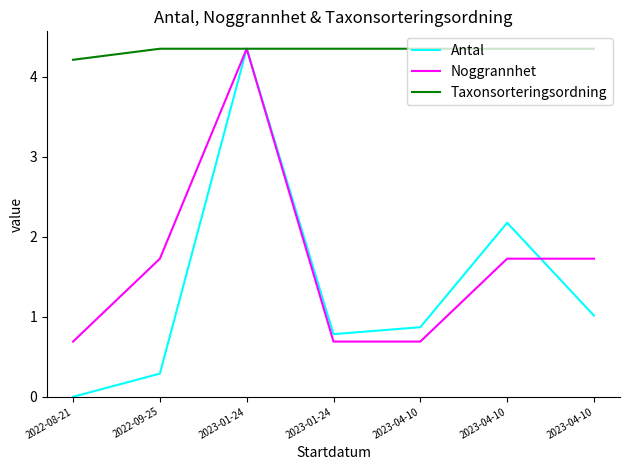

What are all the series names shown in the legend?

Antal, Noggrannhet, Taxonsorteringsordning